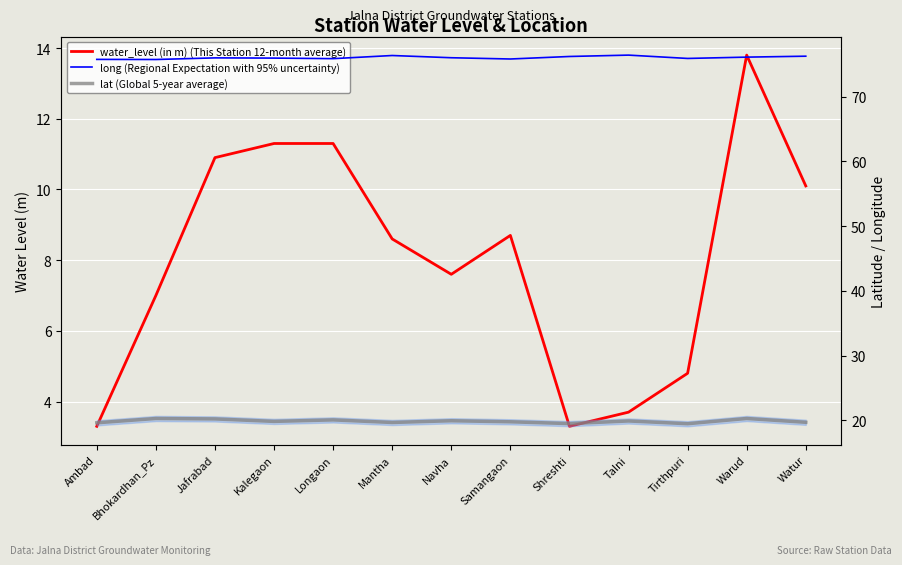

List the series in order of their peak value, highest first.

long (Regional Expectation with 95% uncertainty), lat (Global 5-year average), water_level (in m) (This Station 12-month average)